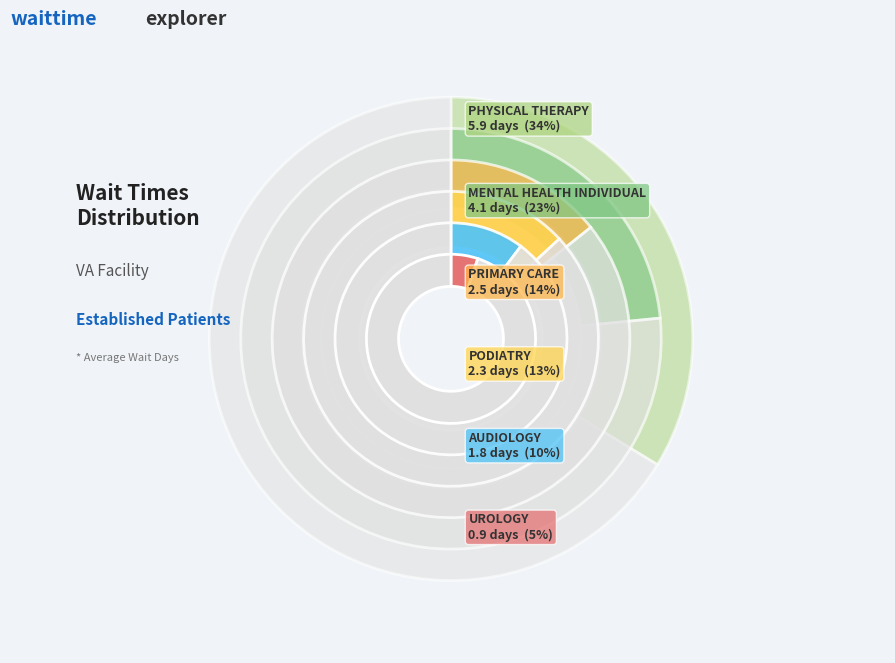

What is the smallest slice in the pie chart?

UROLOGY